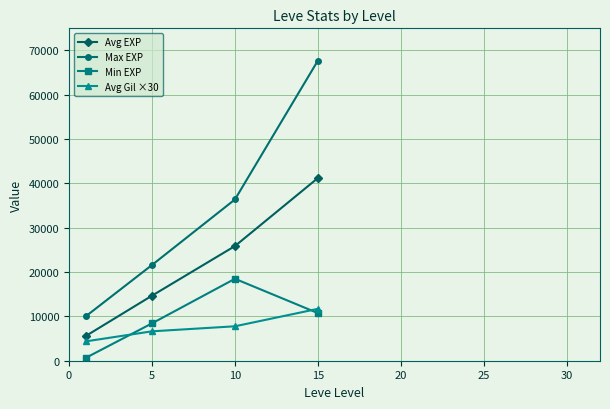

True or false: Avg Gil ×30 and Max EXP intersect in this chart.

False